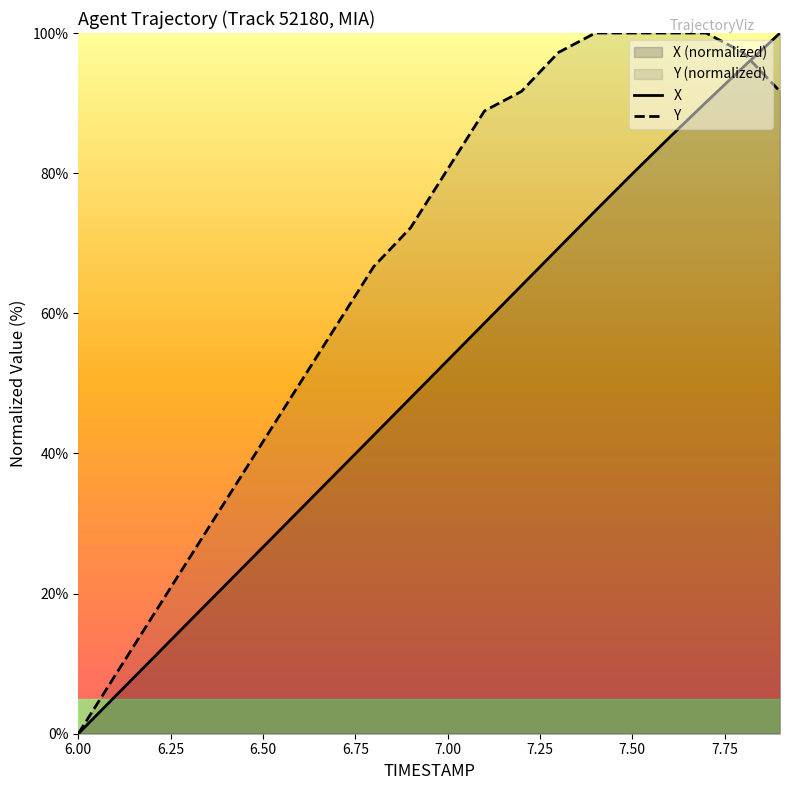

List the series in order of their peak value, highest first.

X, Y